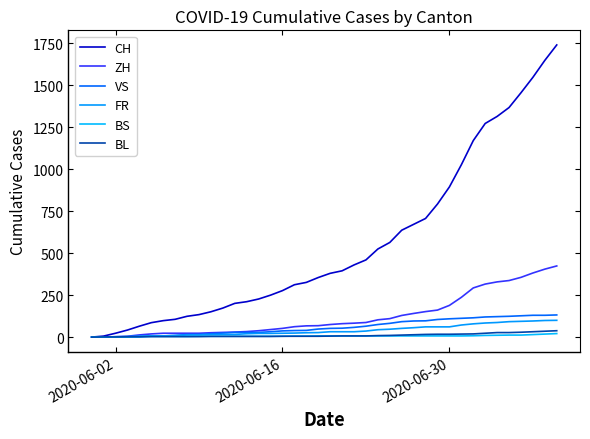

How many values in the ZH series are below 75?

20